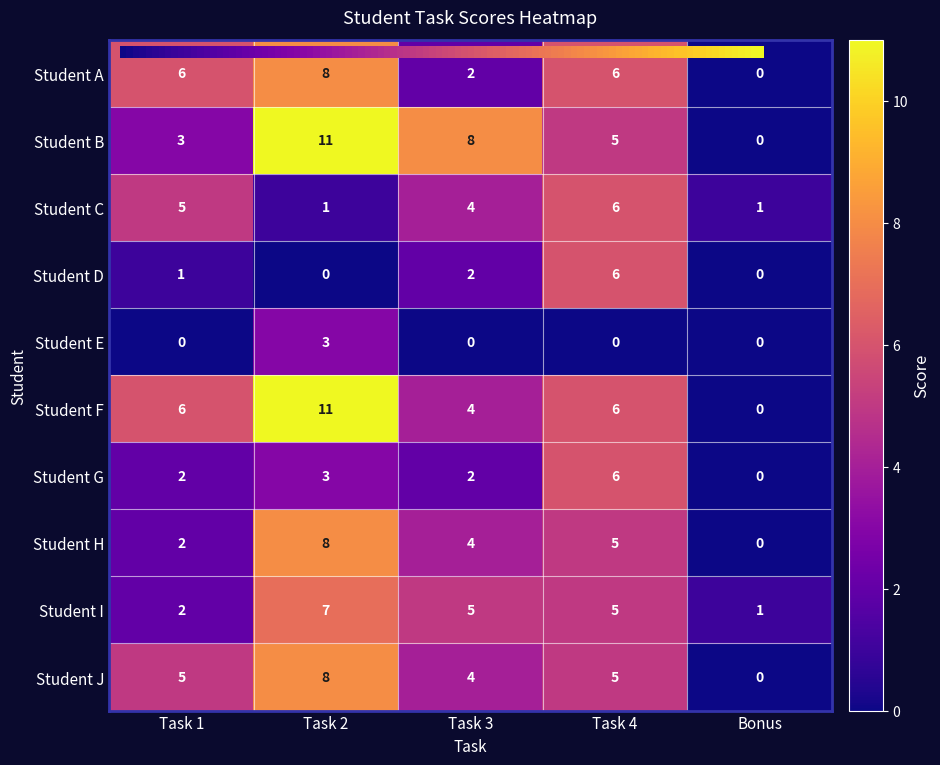

Which series changed the most between Task 2 and Task 3?

Student F